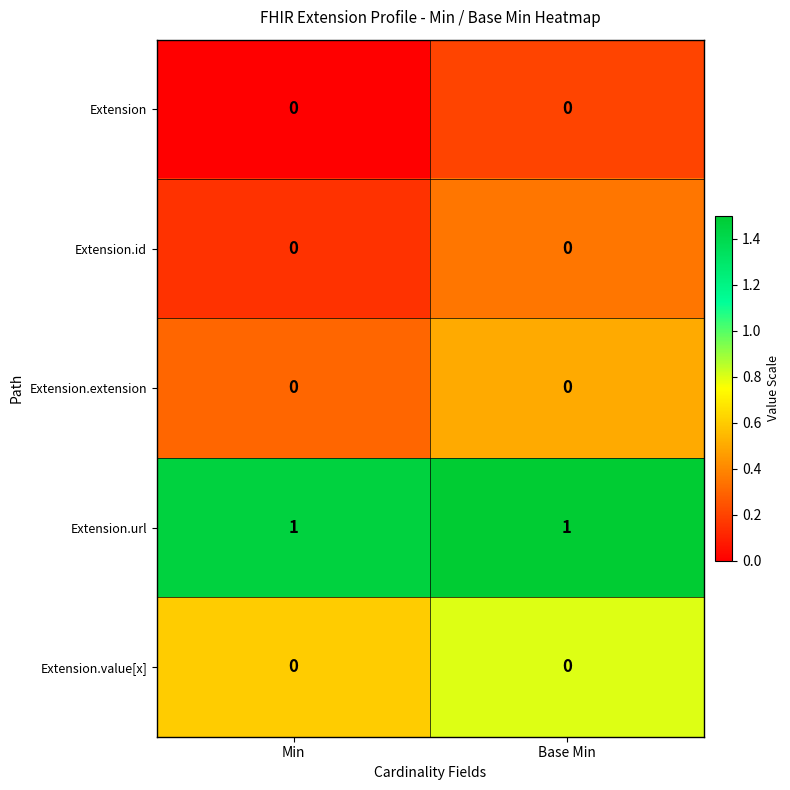

Which has a higher value, Base Min or Min?

Base Min